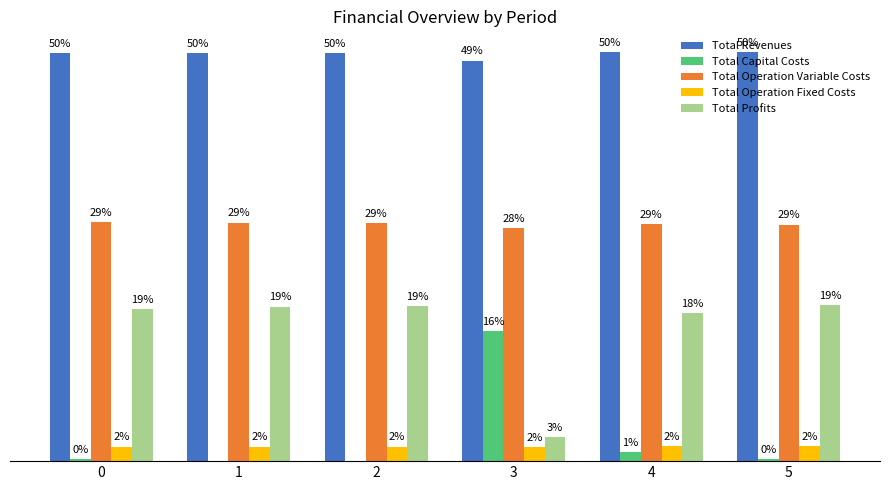

The Total Revenues series shows 959349.9 at 4. True or false?

True